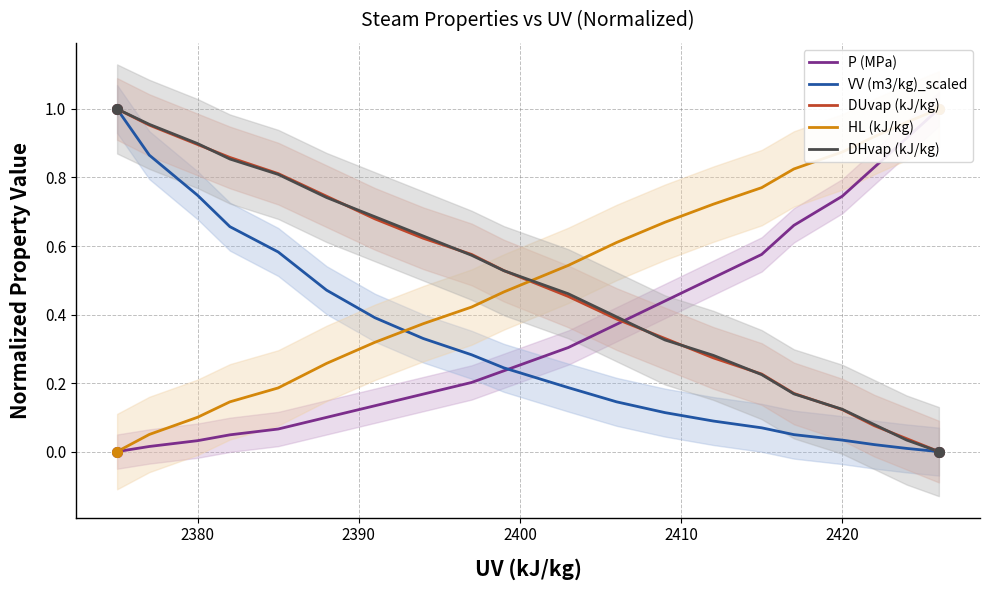

True or false: DUvap (kJ/kg) has a value of 0.9 at 2380.

True